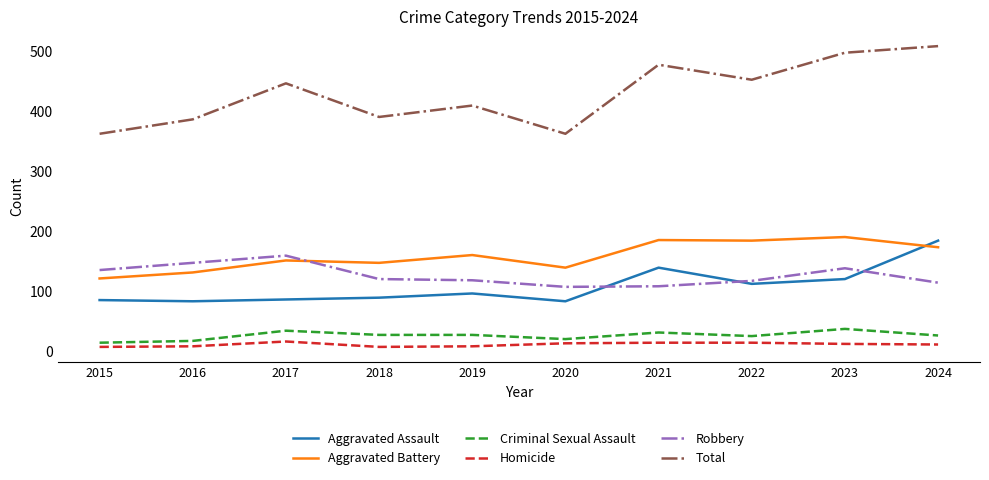

What is the minimum value for Total?

362